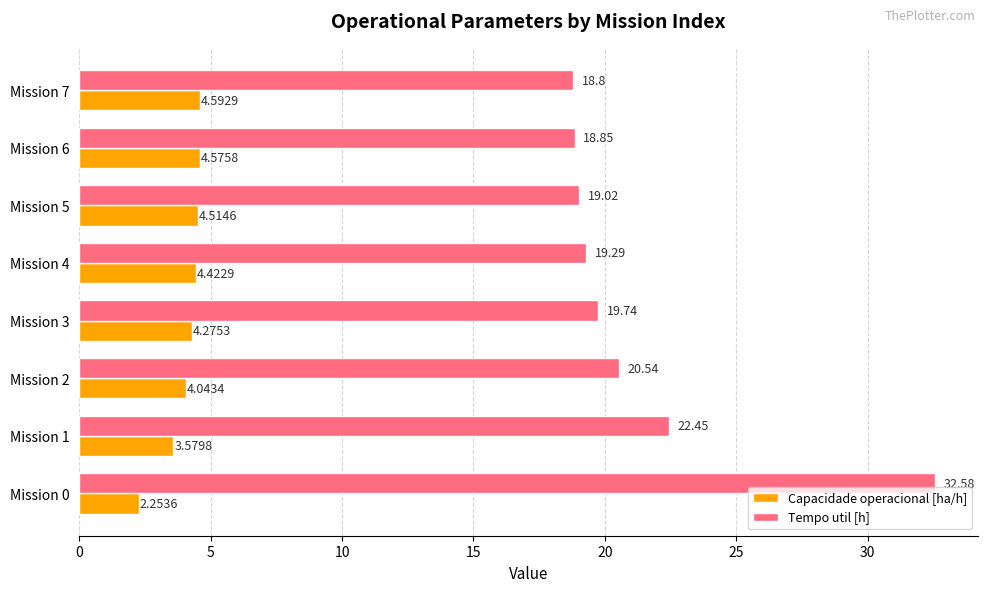

Which series has the widest spread of values?

Tempo util [h]